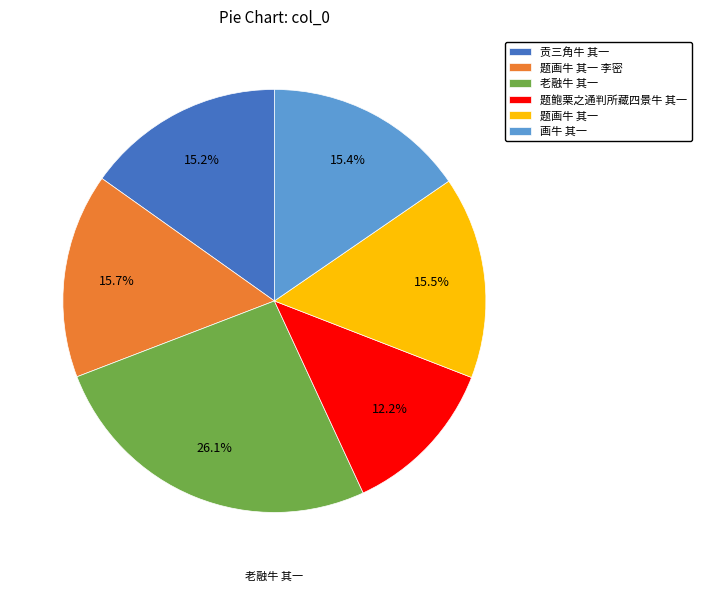

True or false: 贡三角牛 其一 accounts for 8% of the total.

False